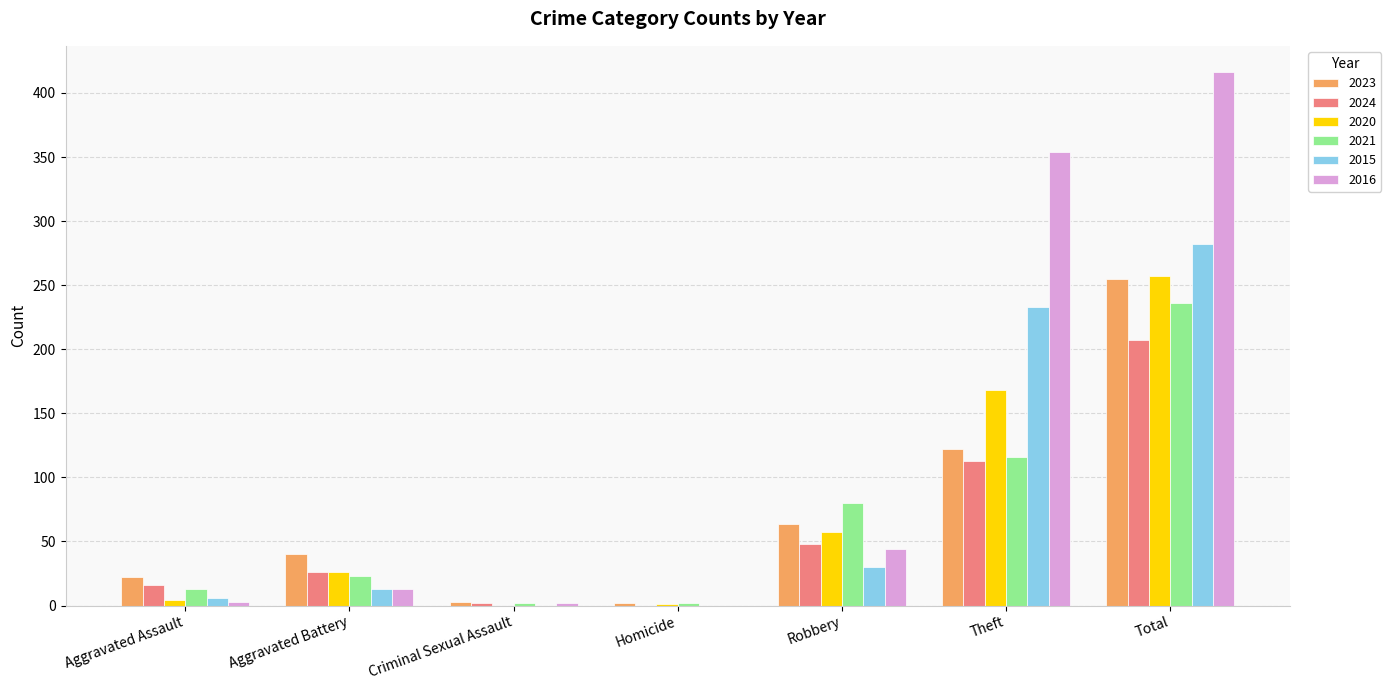

What is the average value of the 2024 series?

59